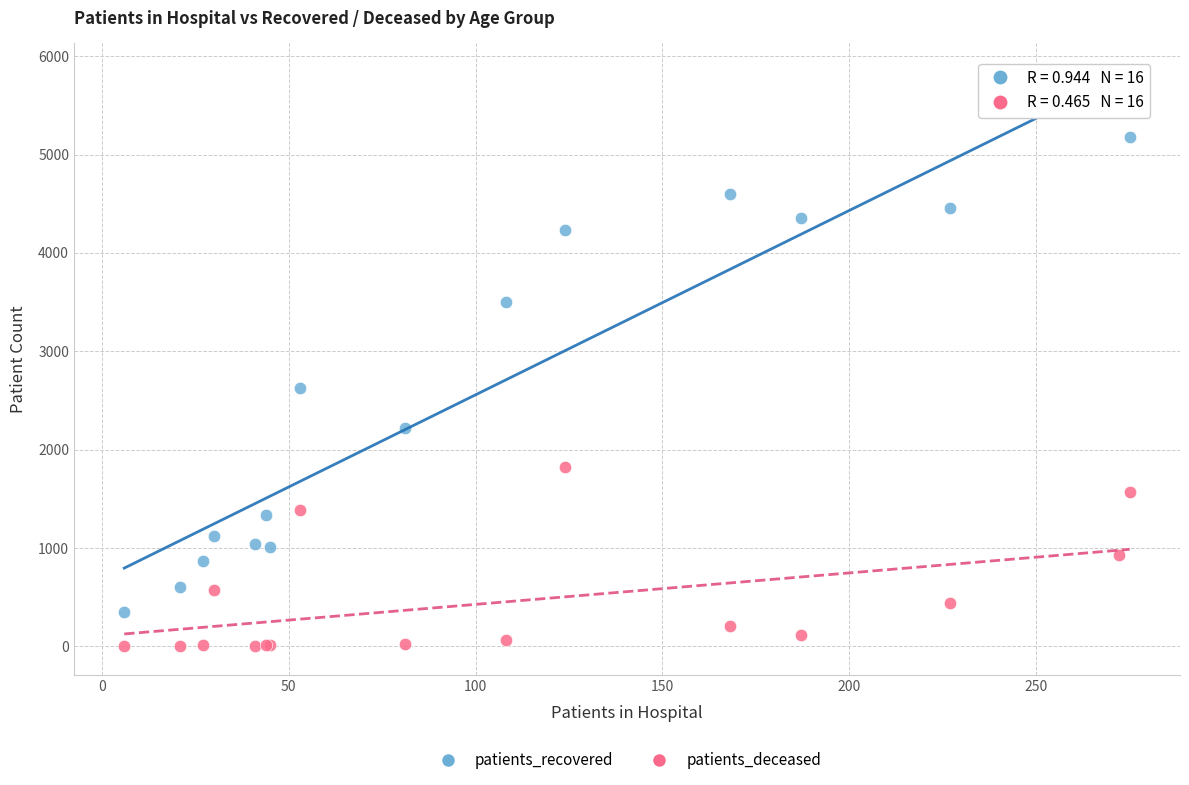

Which series contains the lowest Y value?

patients_deceased